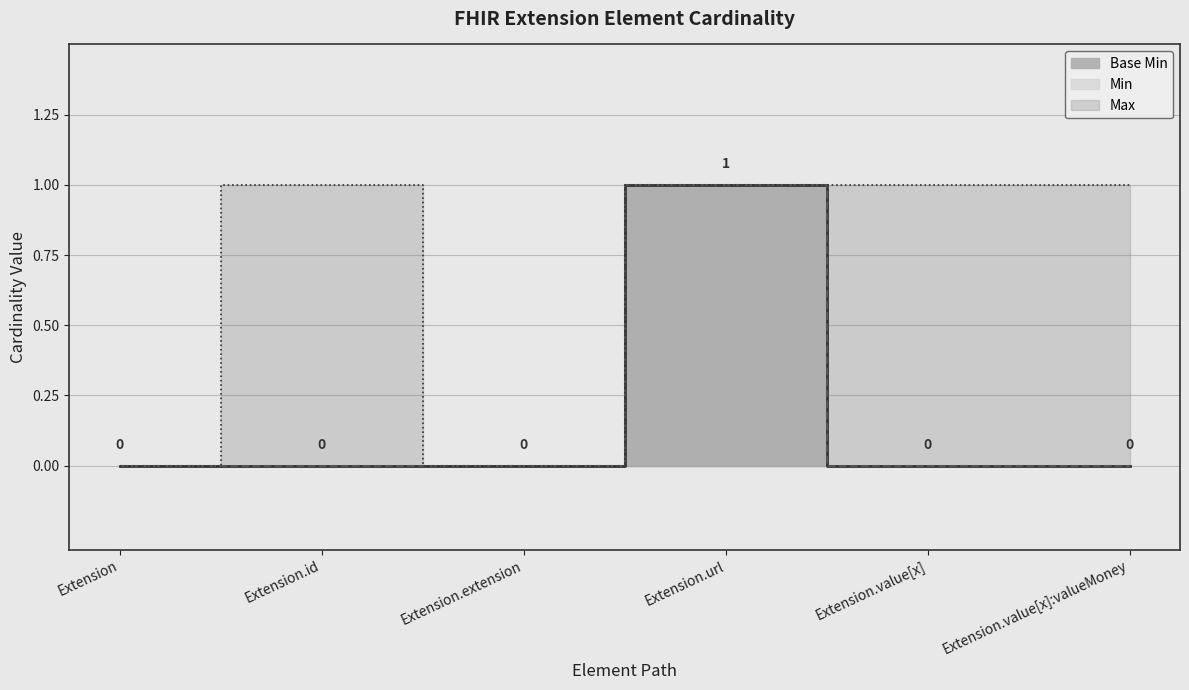

Rank the categories by value from highest to lowest.

Extension.url, Extension, Extension.id, Extension.extension, Extension.value[x], Extension.value[x]:valueMoney